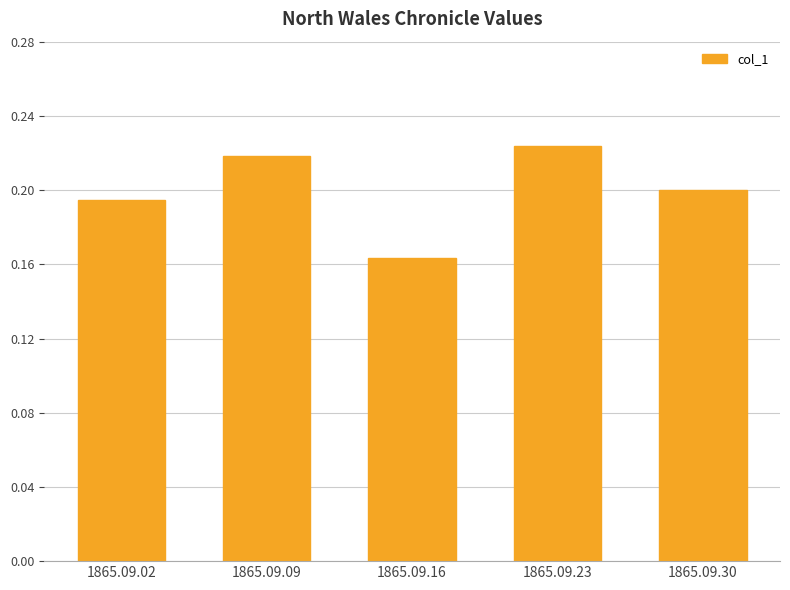

The chart shows a value of 0.3 at 1865.09.02. True or false?

False